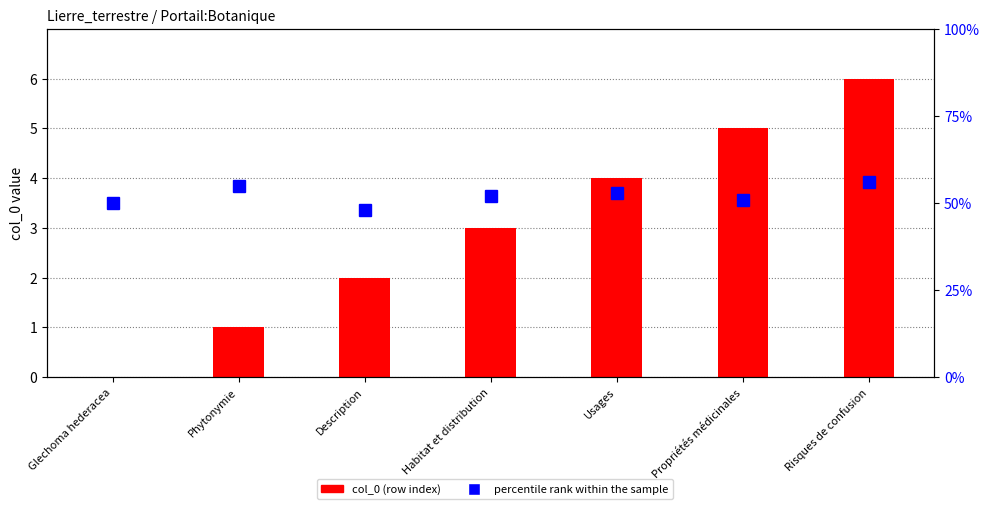

Which series has the largest range (max minus min)?

percentile rank within the sample